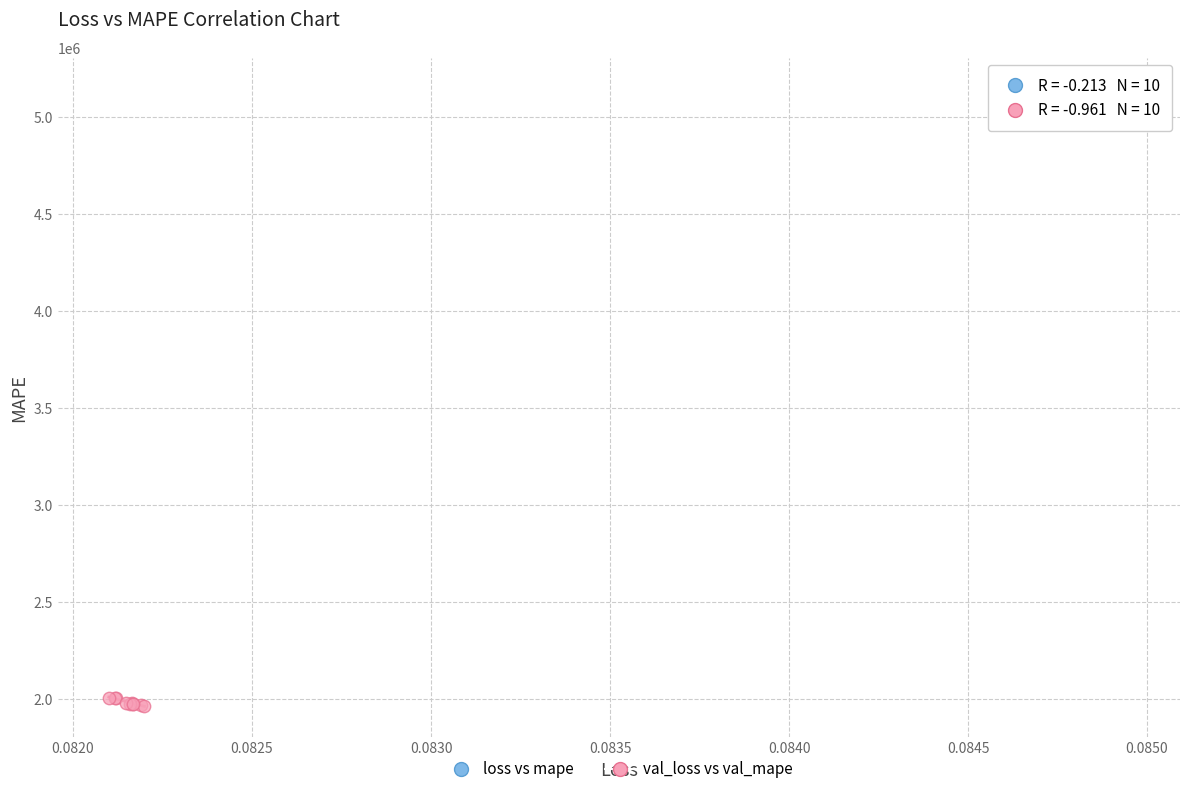

Which series contains the highest Y value?

loss vs mape